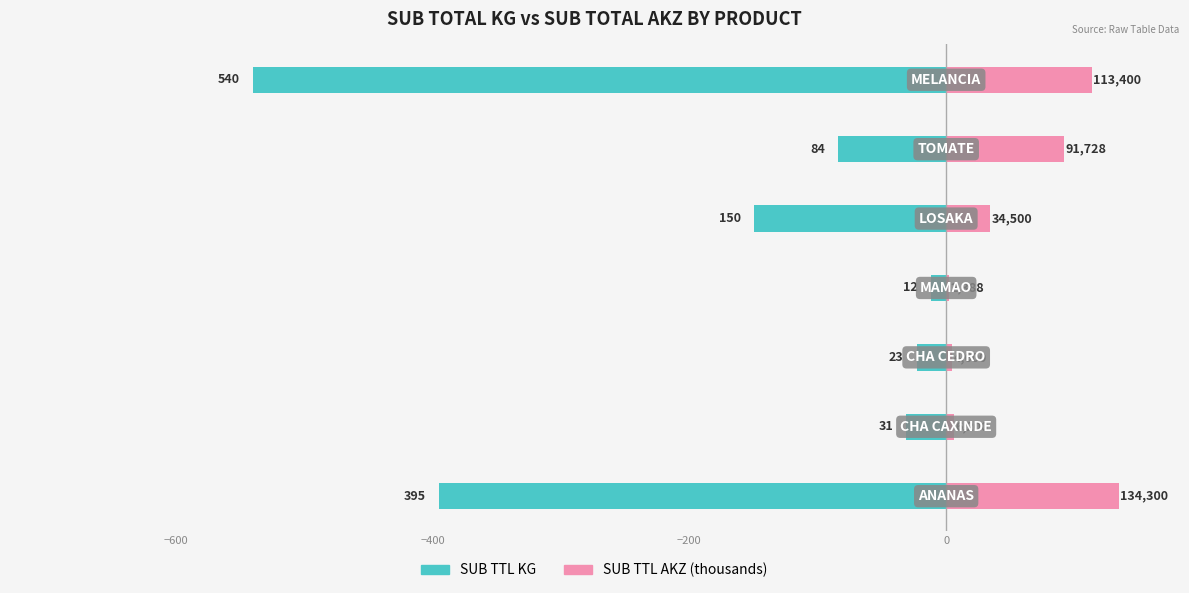

Are the bars horizontal?

Yes